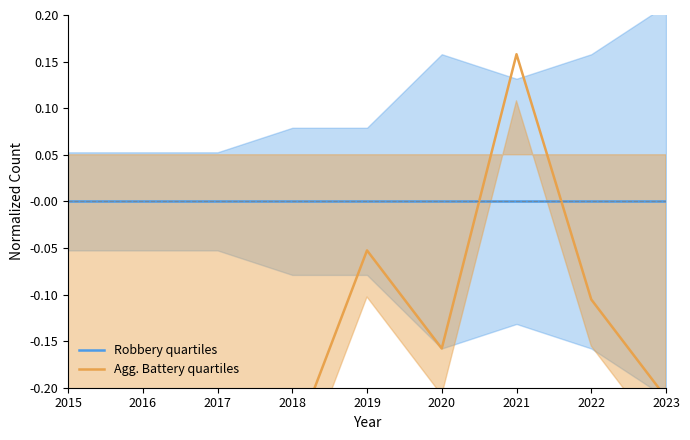

Which series has the largest total across all categories?

Robbery quartiles